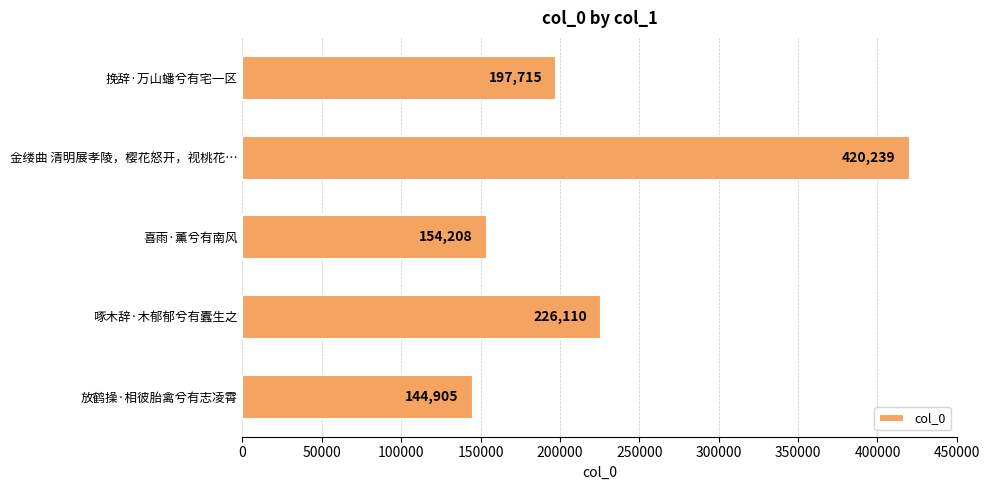

What is the maximum value shown in the chart?

420239